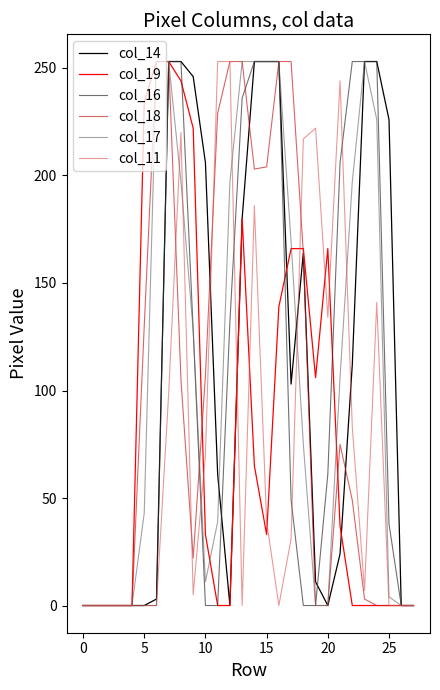

What is the maximum value shown in the chart?

253